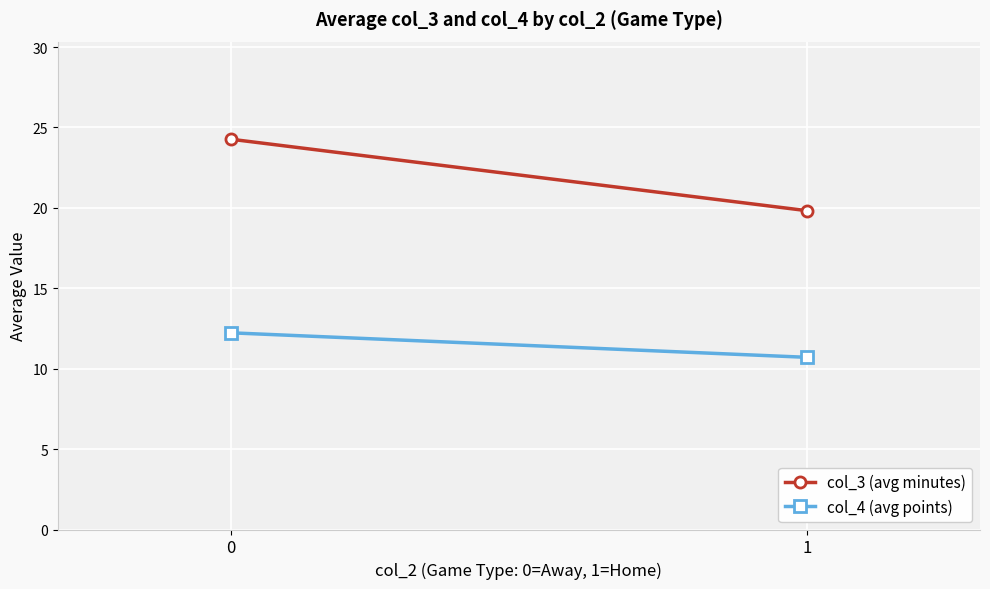

What is the sum of the col_3 (avg minutes) values at 1 and 0?

44.1